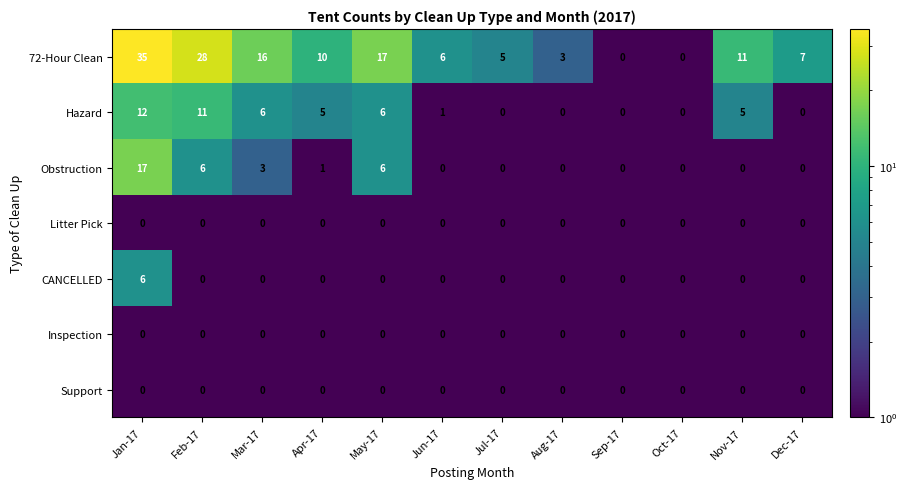

At which label does 72-Hour Clean first exceed 10?

Jan-17